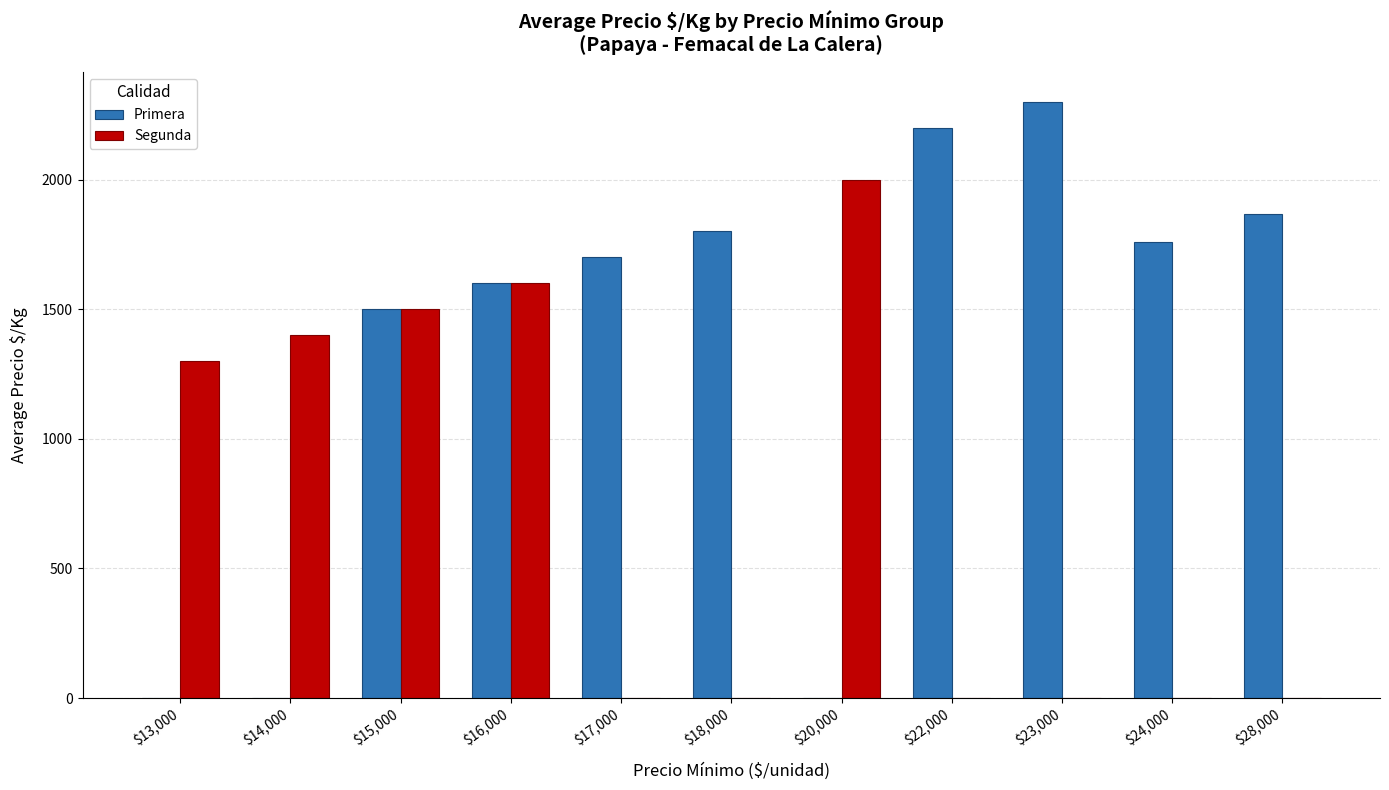

True or false: Segunda has a value of -794 at $18,000.

False